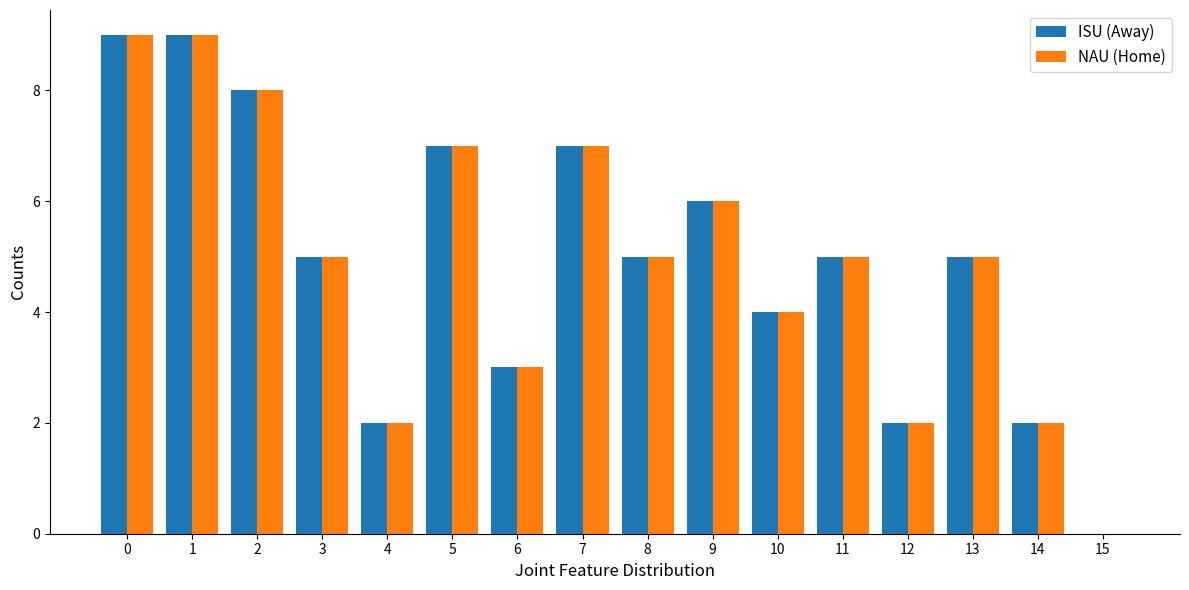

True or false: ISU (Away) has a value of 5 at 3.

True